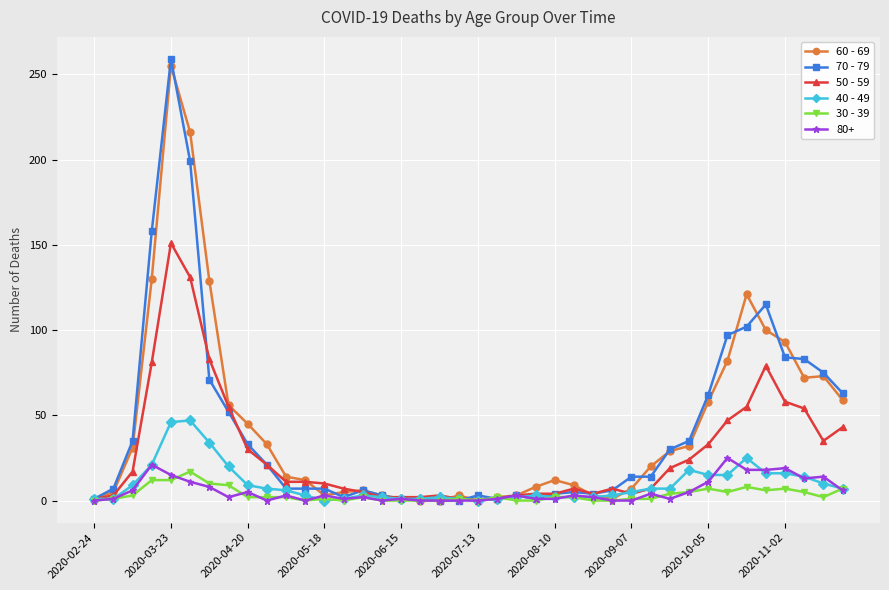

Which series has the largest range (max minus min)?

70 - 79